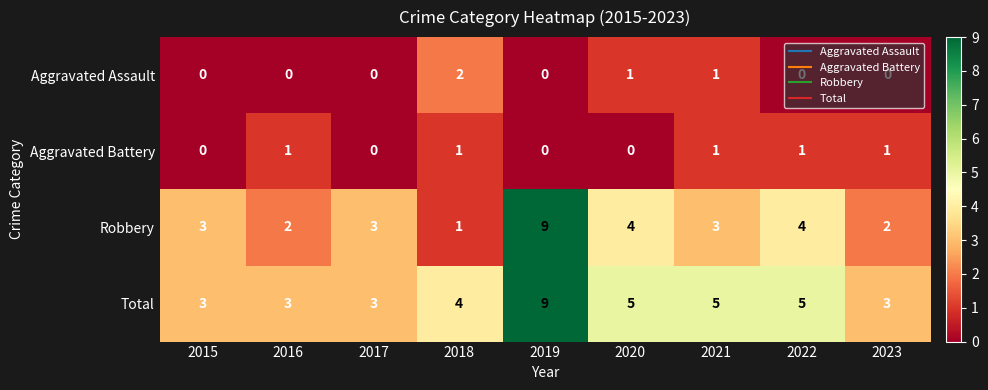

Is it true that Aggravated Battery equals 0 at 2015?

True